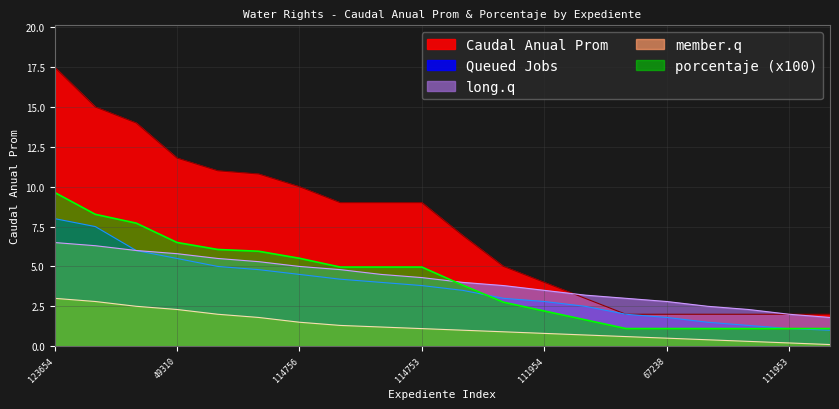

True or false: porcentaje has a value of 1.7 at 49311.

True